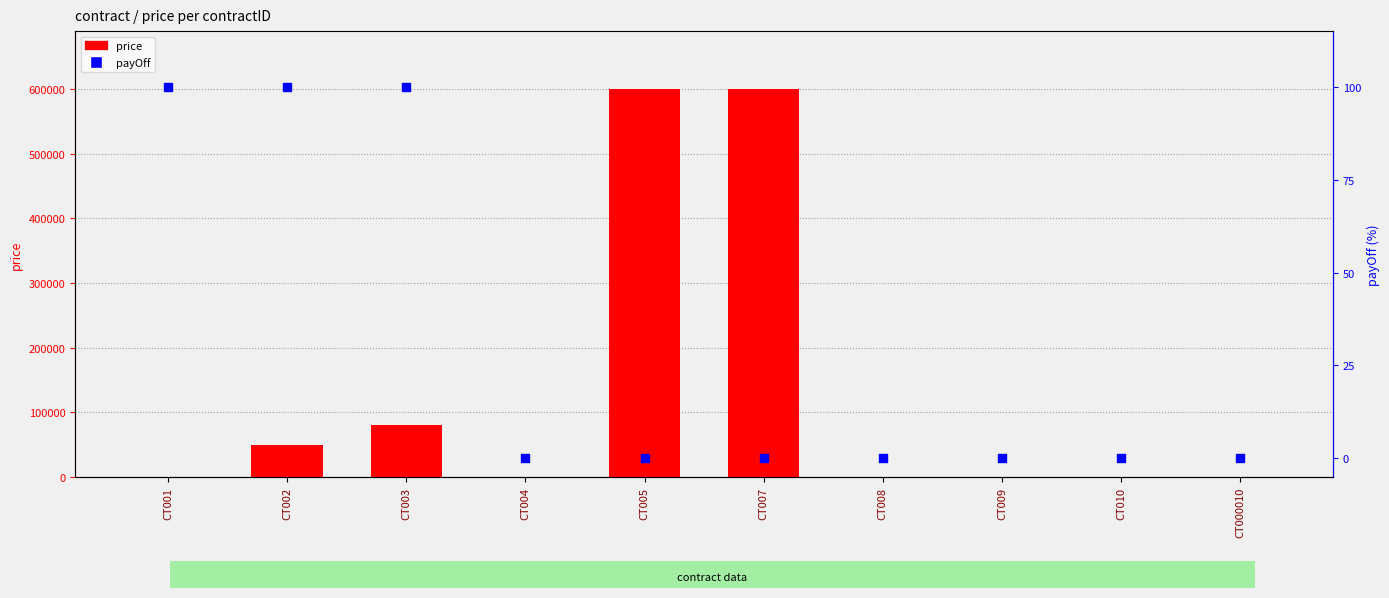

What is the total value across all series at CT003?

80100